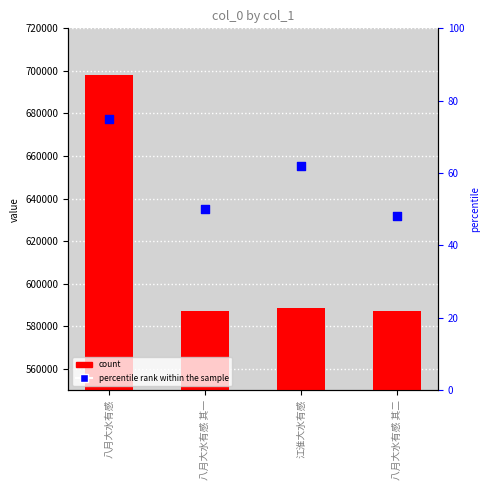

Which series has the largest total across all categories?

col_0